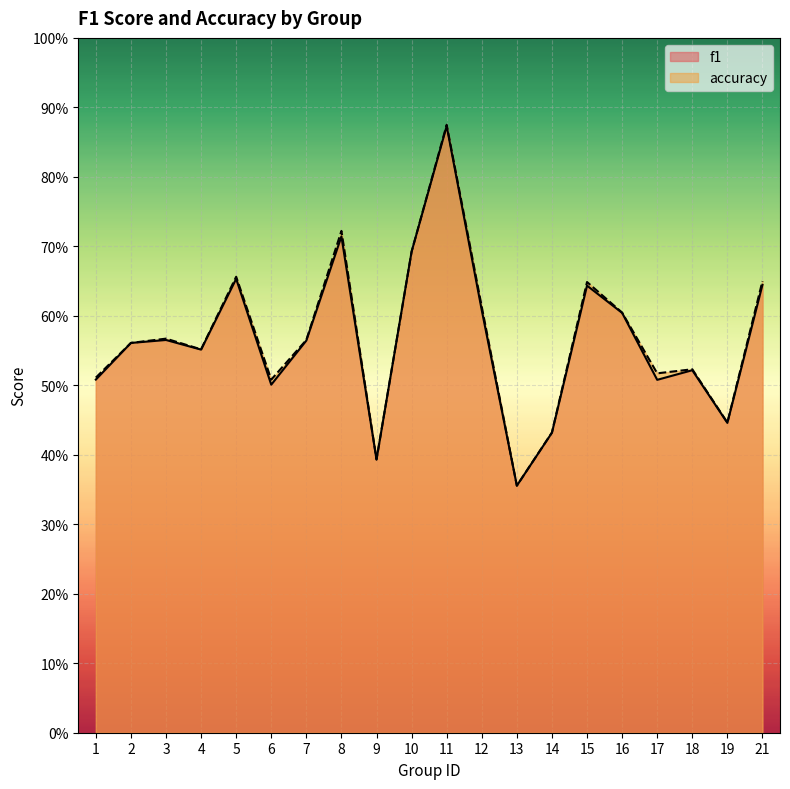

True or false: f1 and accuracy cross at least once.

False